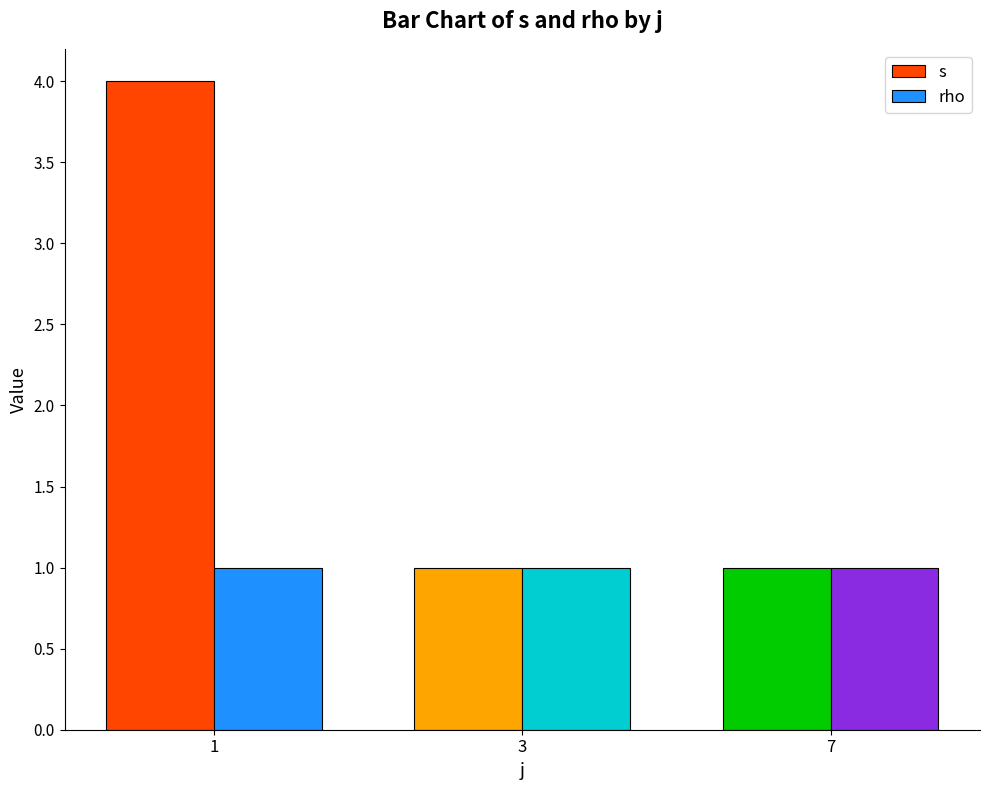

What are all the series names shown in the legend?

s, rho